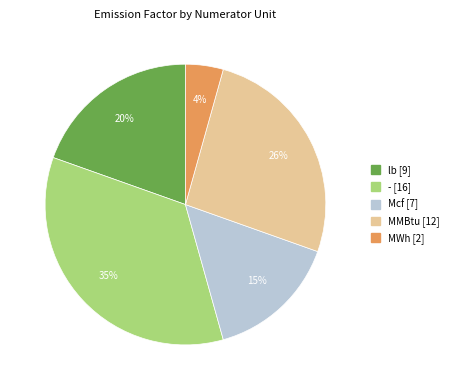

What percentage is the MWh slice, to the nearest percent?

4%